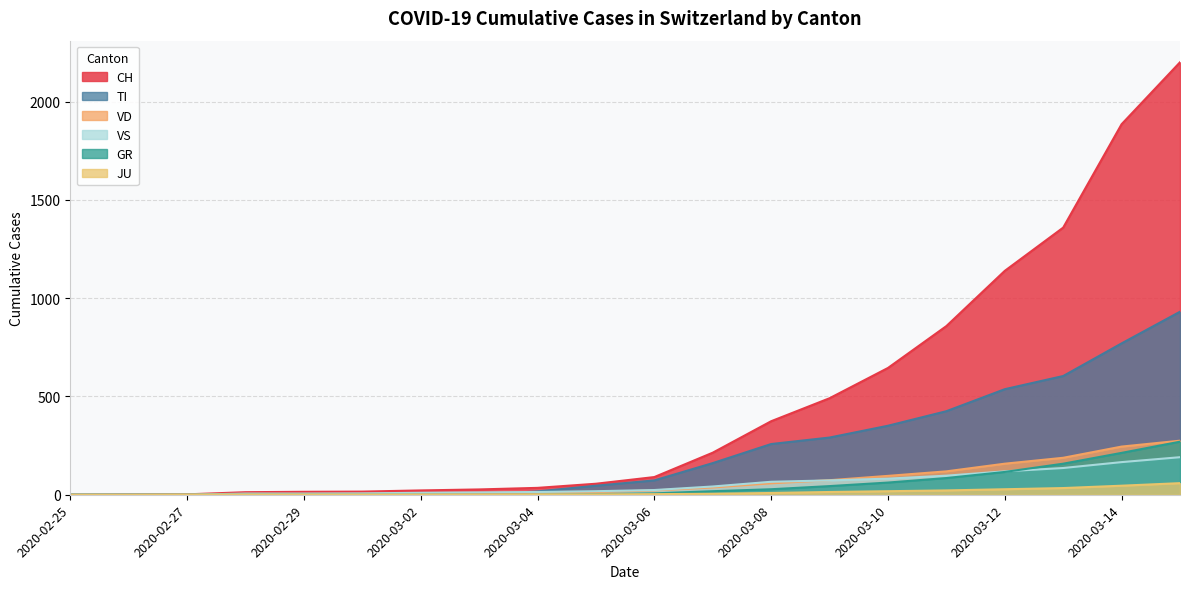

What is the difference between the second highest and second lowest values in the VS series?

166